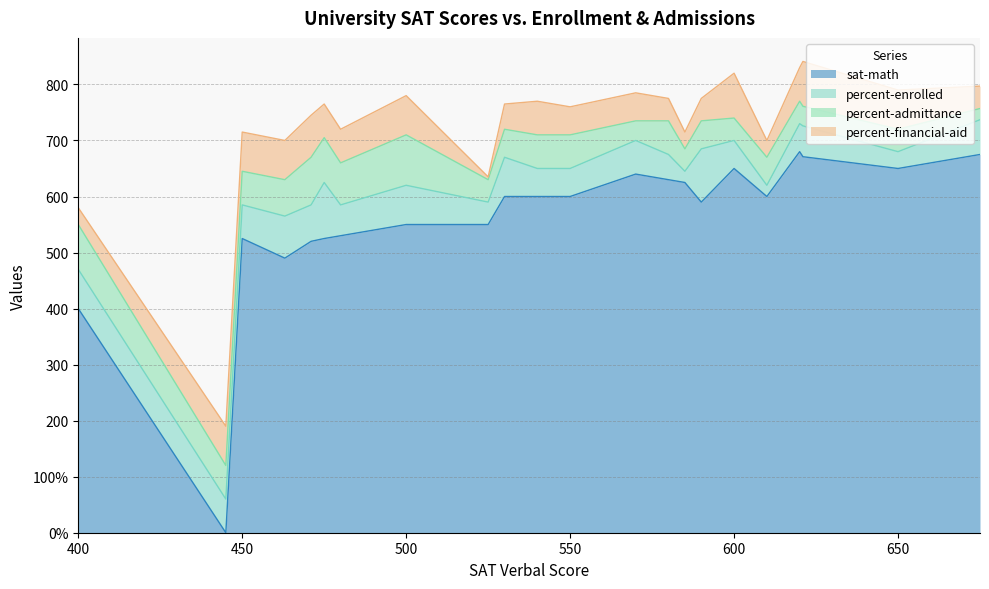

How many values in the percent-admittance series are below 60?

11